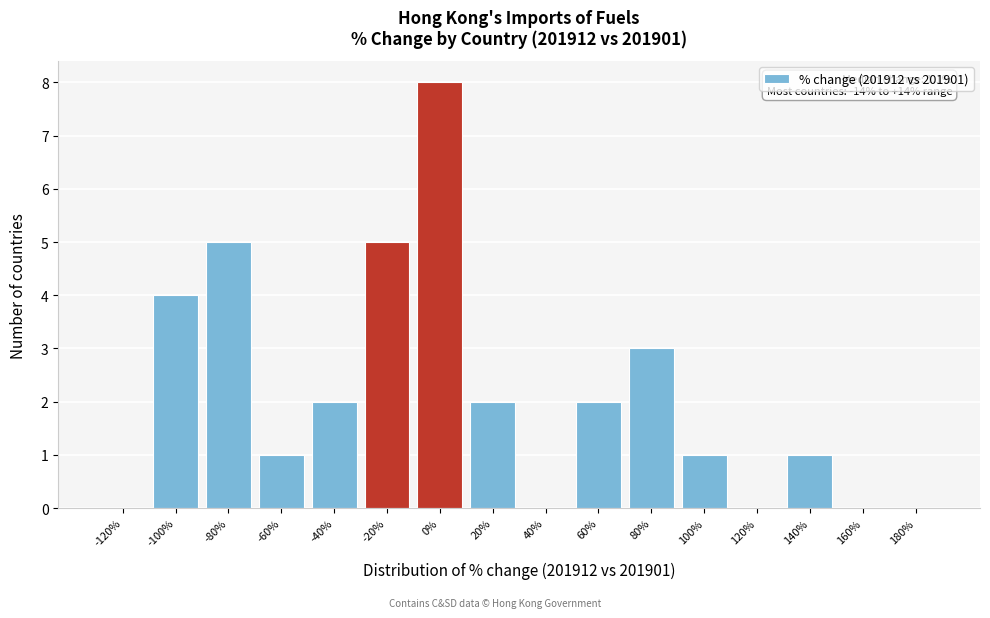

Reading left to right, extract all data points from this chart.

-120%=0	-100%=4	-80%=5	-60%=1	-40%=2	-20%=5	0%=8	20%=2	40%=0	60%=2	80%=3	100%=1	120%=0	140%=1	160%=0	180%=0